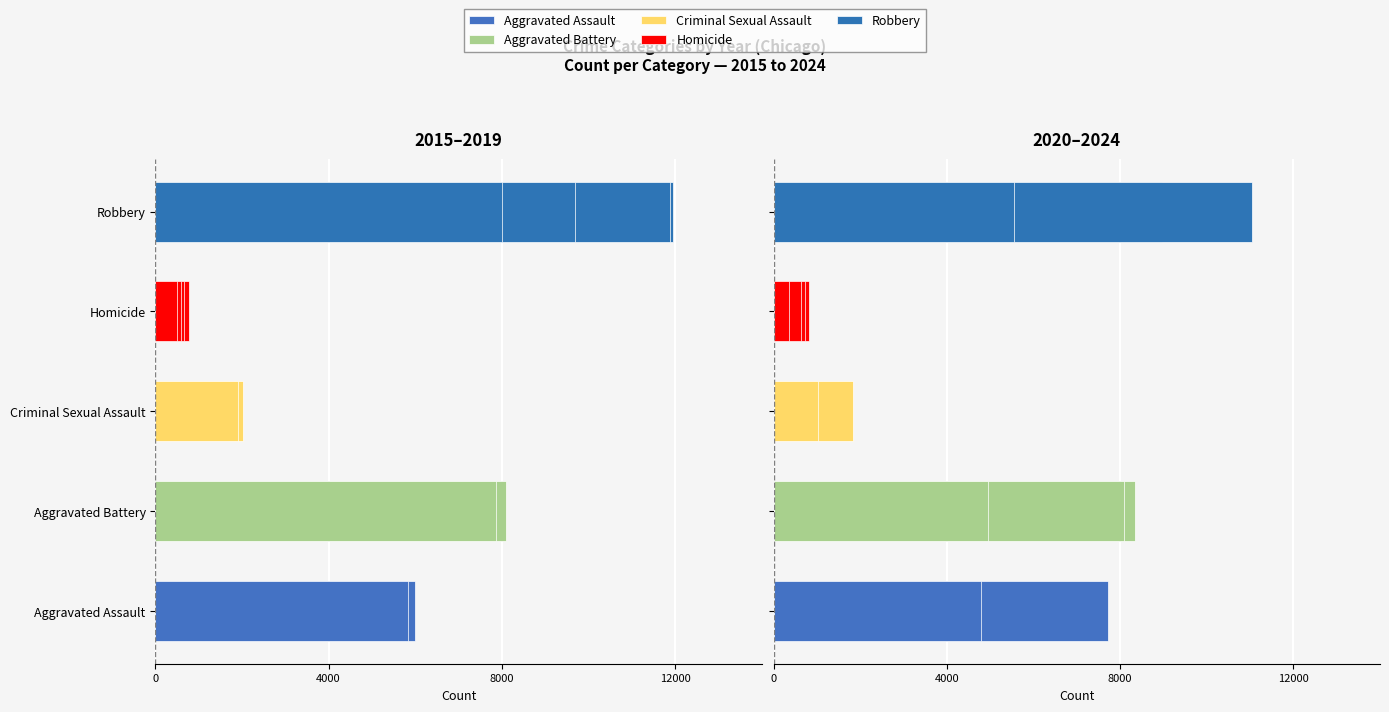

List the series in order of their peak value, highest first.

Robbery, Aggravated Battery, Aggravated Assault, Criminal Sexual Assault, Homicide